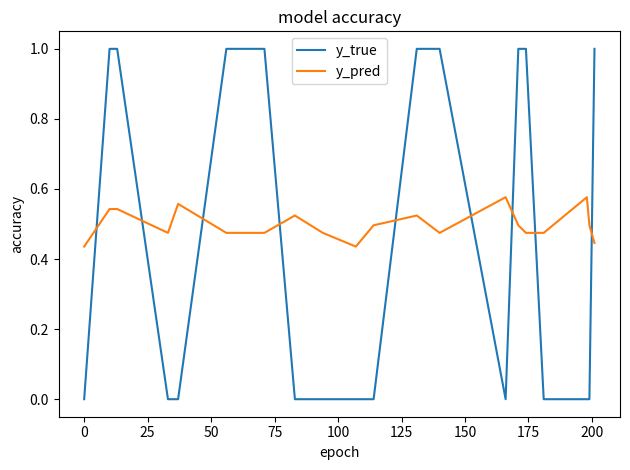

List the series in order of their peak value, highest first.

y_true, y_pred